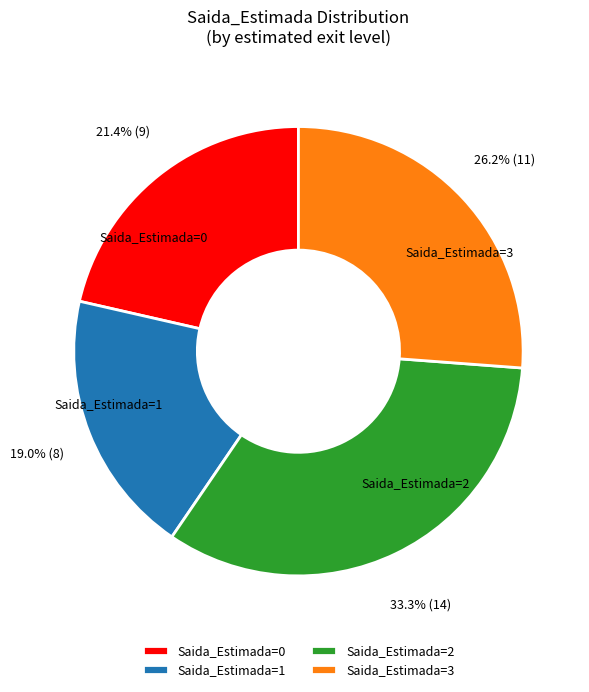

What is the total percentage of Saida_Estimada=2 and Saida_Estimada=1?

52.4%